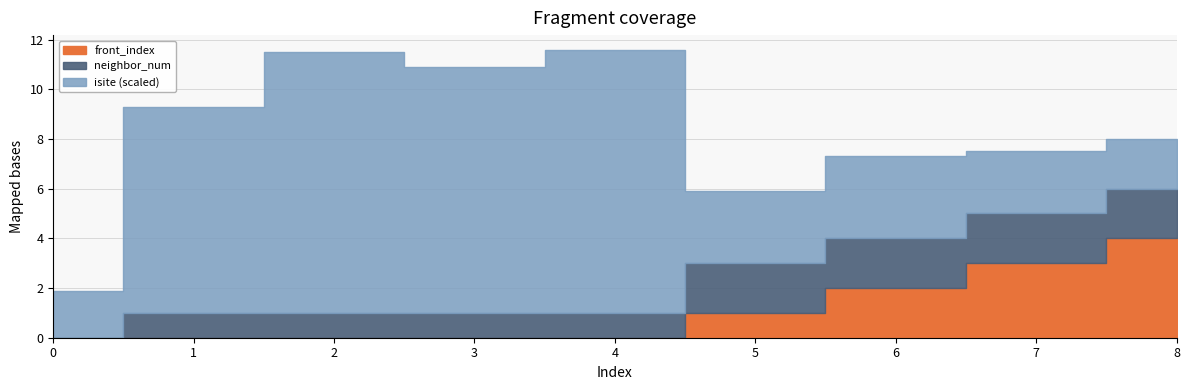

True or false: front_index and neighbor_num intersect in this chart.

False